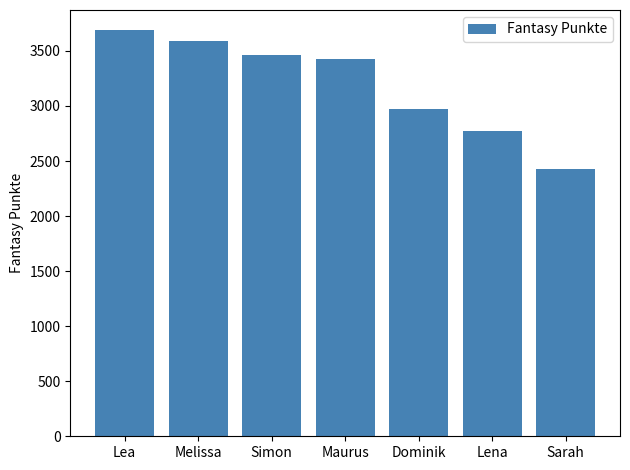

Rank the categories by value from lowest to highest.

Sarah, Lena, Dominik, Maurus, Simon, Melissa, Lea